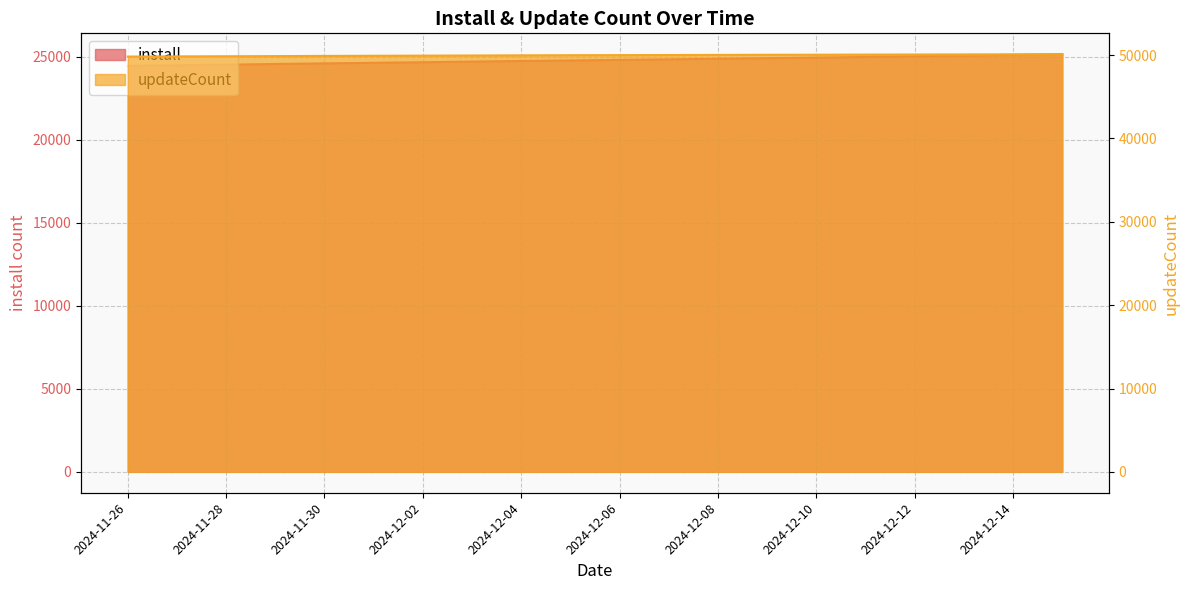

List the series in order of their overall mean, lowest first.

install, updateCount